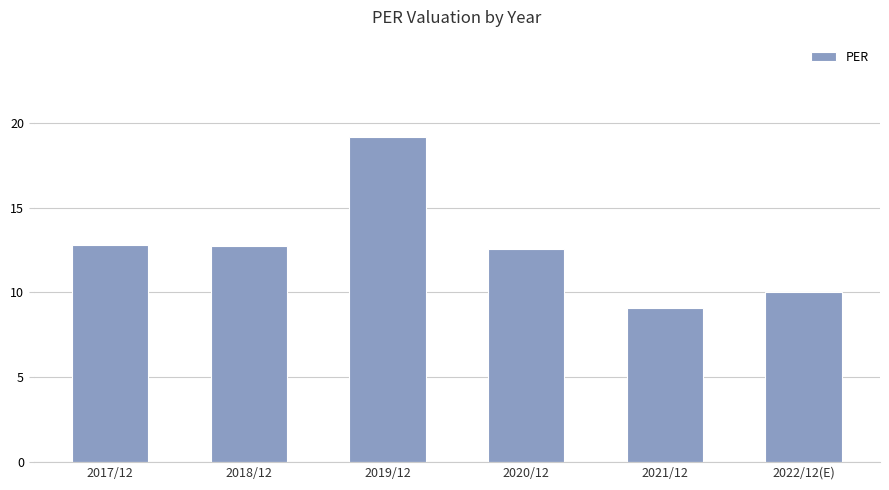

How many distinct data groups are displayed?

1